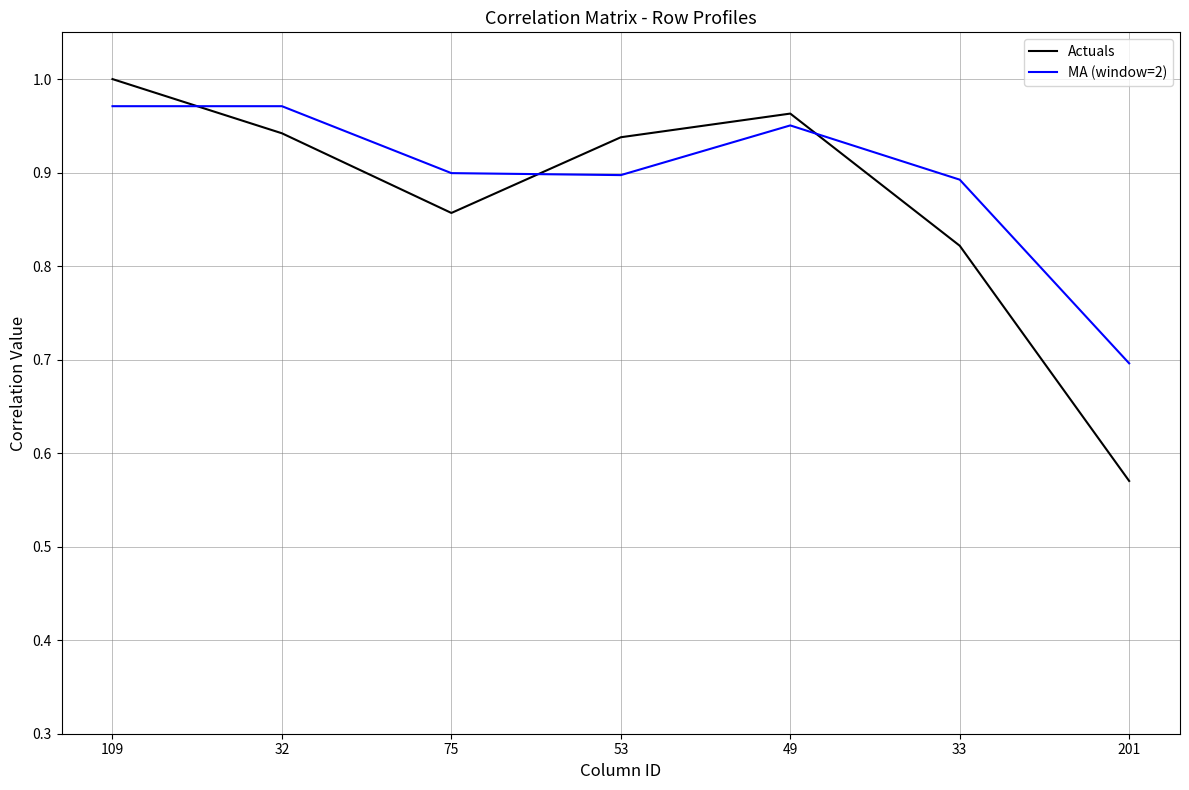

Rank the series by their average value, from lowest to highest.

Actuals, MA (window=2)